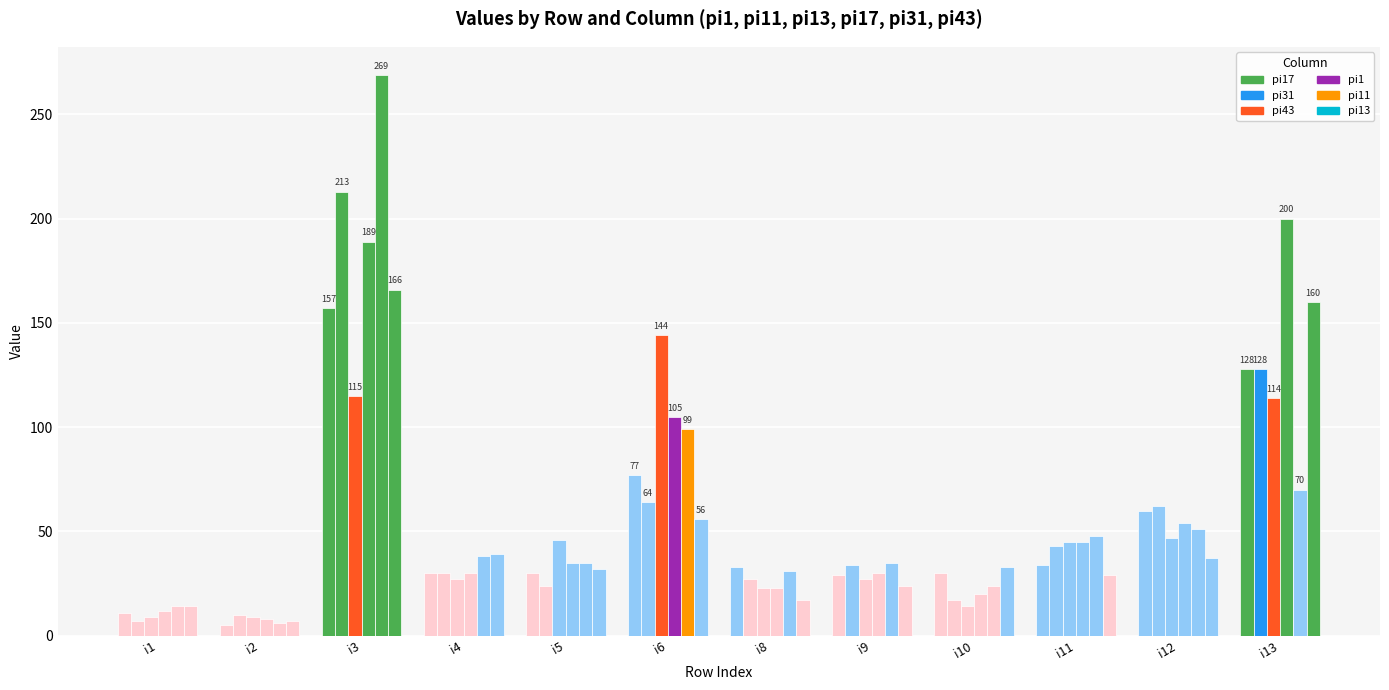

Reading left to right, what are all the values shown in this chart?

pi17: i1=11	i2=5	i3=157	i4=30	i5=30	i6=77	i8=33	i9=29	i10=30	i11=34	i12=60	i13=128
pi31: i1=7	i2=10	i3=213	i4=30	i5=24	i6=64	i8=27	i9=34	i10=17	i11=43	i12=62	i13=128
pi43: i1=9	i2=9	i3=115	i4=27	i5=46	i6=144	i8=23	i9=27	i10=14	i11=45	i12=47	i13=114
pi1: i1=12	i2=8	i3=189	i4=30	i5=35	i6=105	i8=23	i9=30	i10=20	i11=45	i12=54	i13=200
pi11: i1=14	i2=6	i3=269	i4=38	i5=35	i6=99	i8=31	i9=35	i10=24	i11=48	i12=51	i13=70
pi13: i1=14	i2=7	i3=166	i4=39	i5=32	i6=56	i8=17	i9=24	i10=33	i11=29	i12=37	i13=160